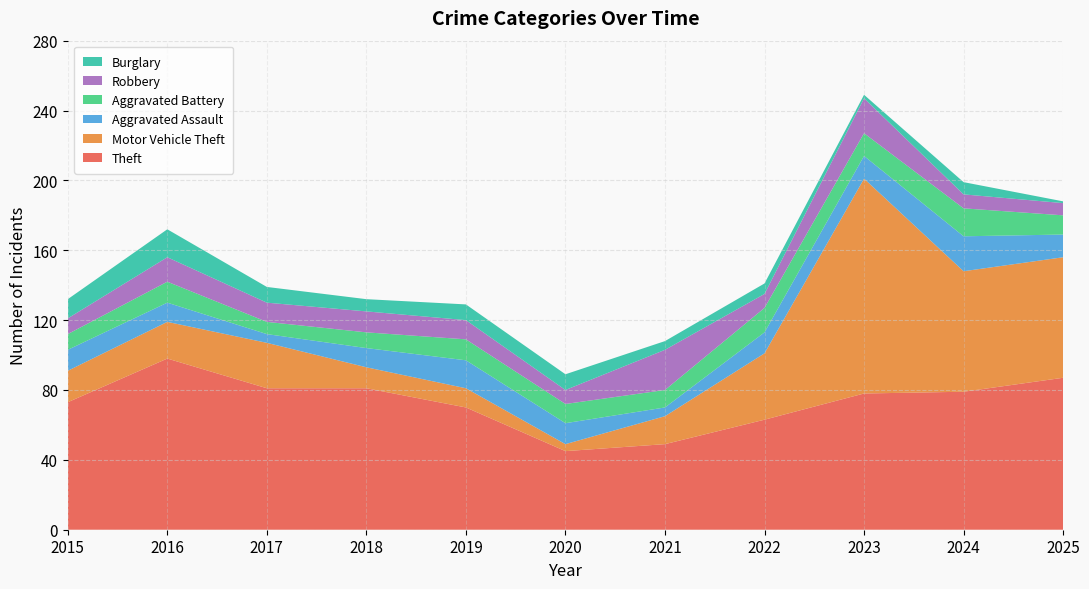

Reading left to right, list all the values displayed in this chart.

Theft: 2015=73	2016=98	2017=81	2018=81	2019=70	2020=45	2021=49	2022=63	2023=78	2024=79	2025=87
Motor Vehicle Theft: 2015=18	2016=21	2017=26	2018=12	2019=11	2020=4	2021=16	2022=38	2023=123	2024=69	2025=69
Aggravated Assault: 2015=12	2016=11	2017=5	2018=11	2019=16	2020=12	2021=5	2022=12	2023=13	2024=20	2025=13
Aggravated Battery: 2015=9	2016=12	2017=7	2018=9	2019=12	2020=11	2021=10	2022=14	2023=13	2024=16	2025=11
Robbery: 2015=9	2016=14	2017=11	2018=12	2019=11	2020=8	2021=23	2022=8	2023=20	2024=8	2025=7
Burglary: 2015=11	2016=16	2017=9	2018=7	2019=9	2020=9	2021=5	2022=6	2023=2	2024=7	2025=1